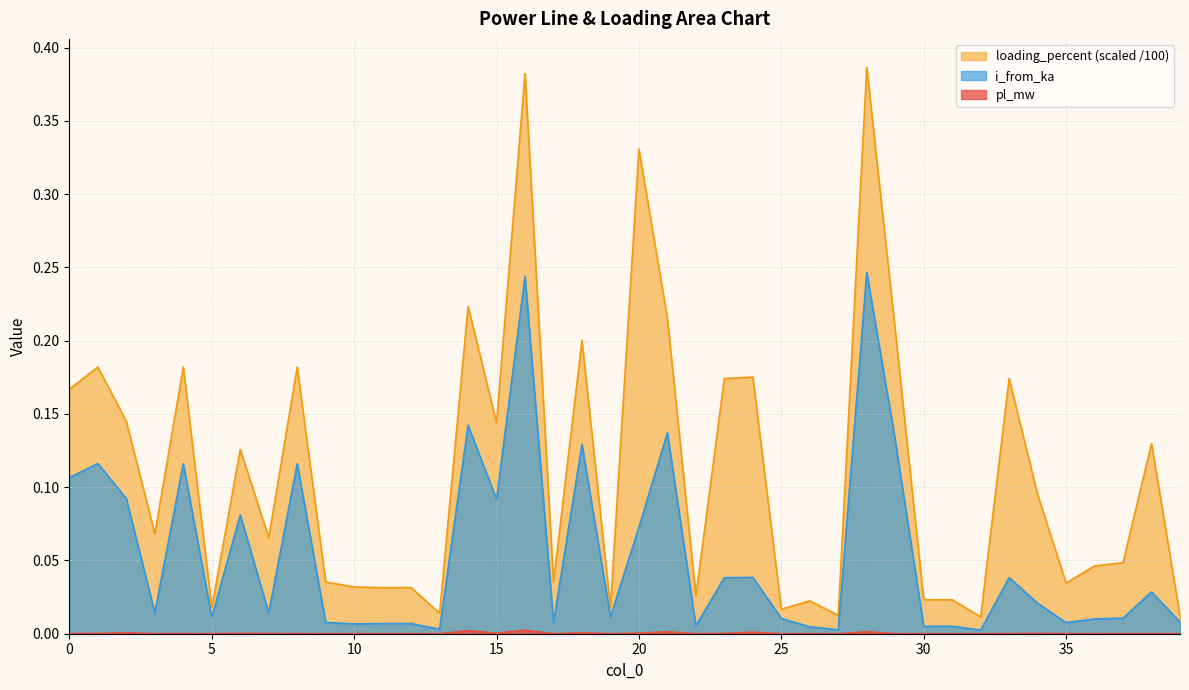

In i_from_ka, how many points are lower than both neighbors (excluding endpoints)?

13